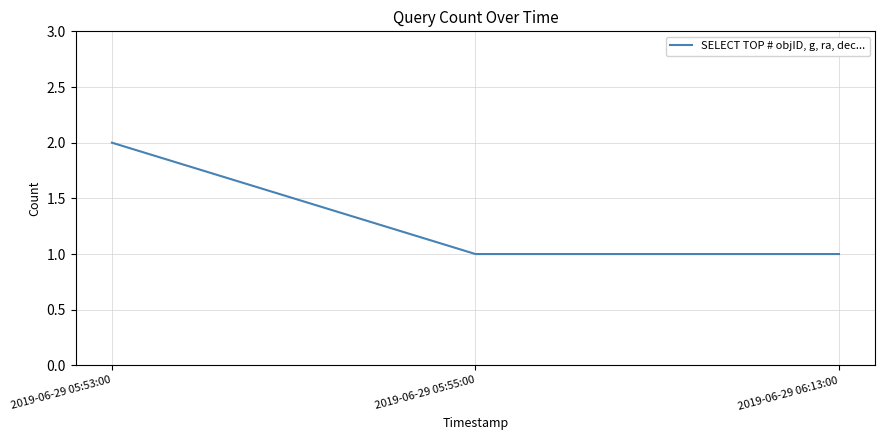

What is the greatest value displayed?

2